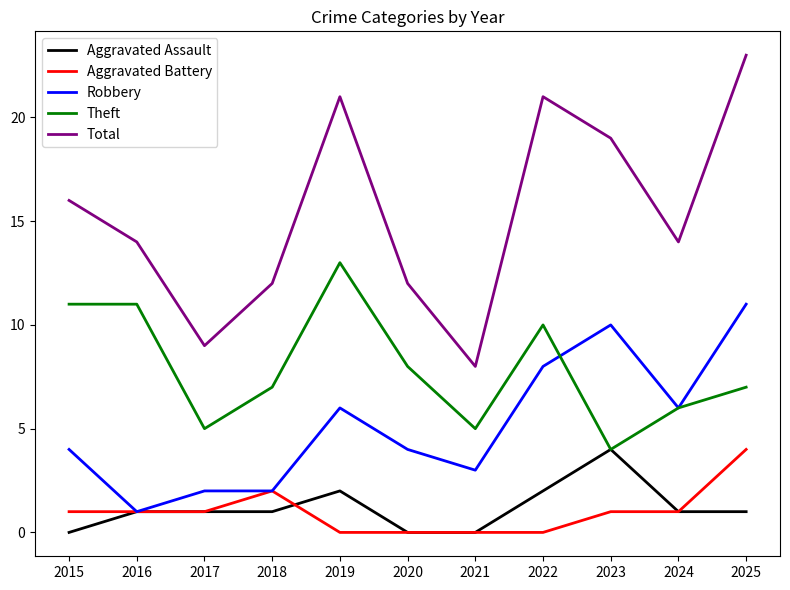

What is the difference between the Aggravated Assault values at 2023 and 2020?

4